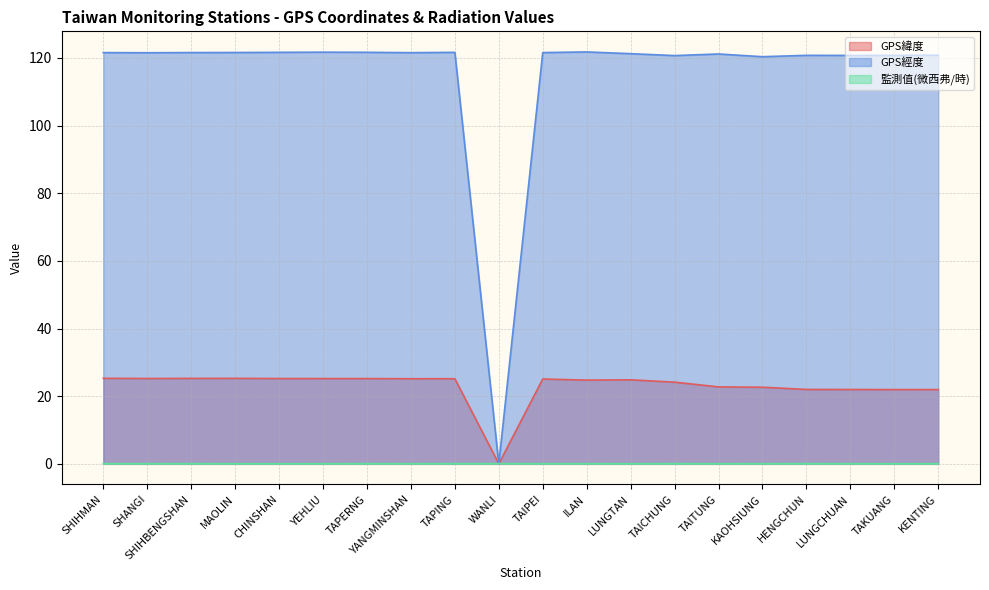

What is the label of the 11th point from the left?

TAIPEI